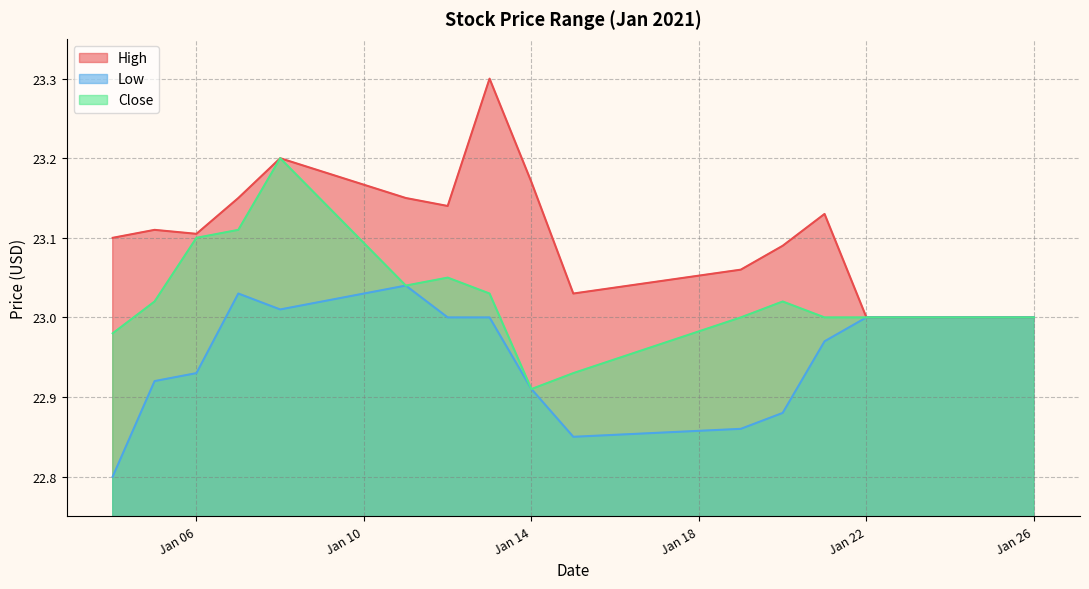

Which label corresponds to the largest value in the chart?

2021-01-13